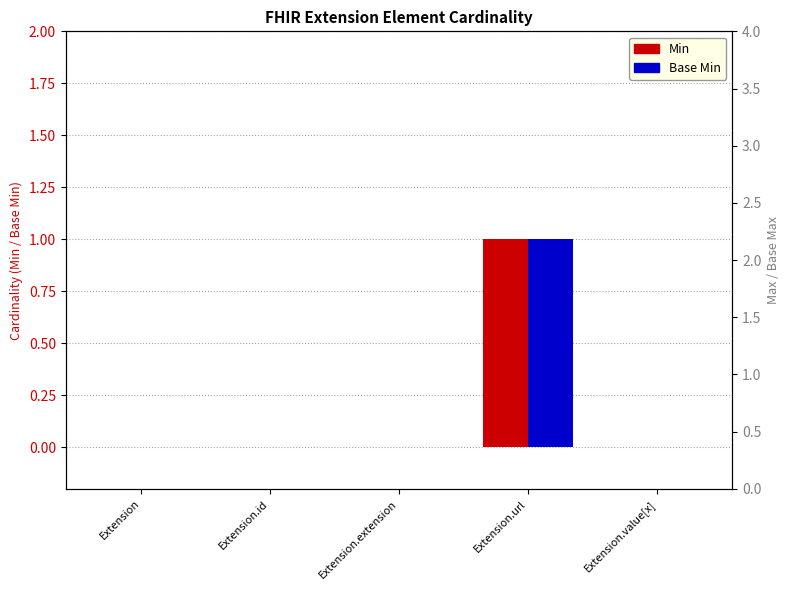

Which series has the largest range (max minus min)?

Min